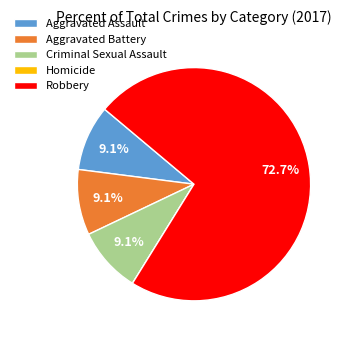

Between Aggravated Battery and Robbery, which is larger?

Robbery